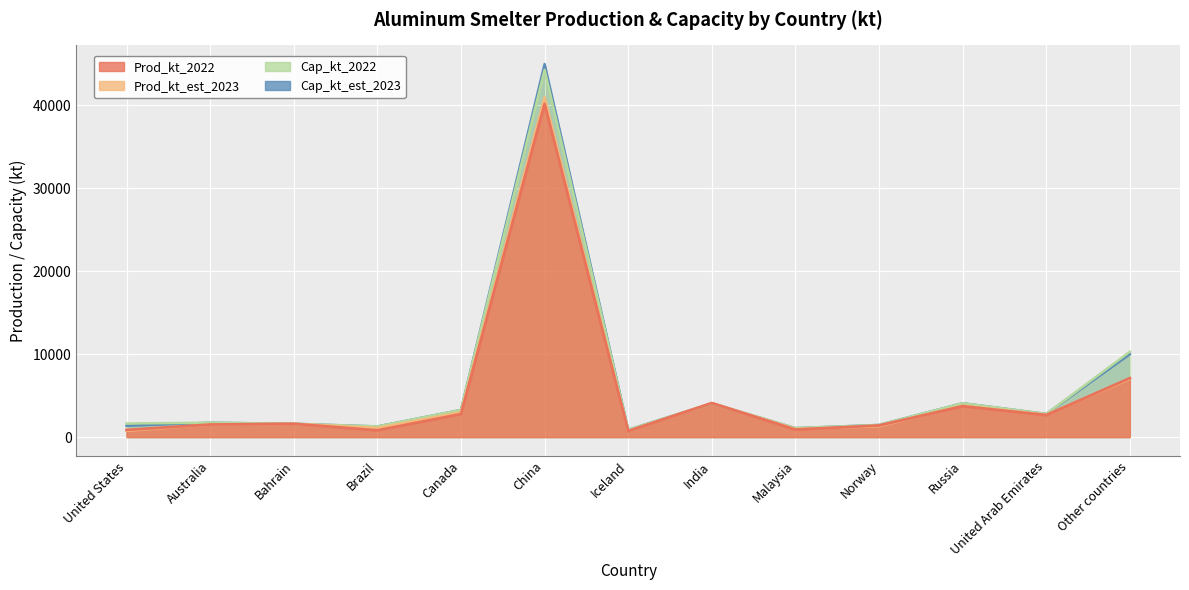

Reading left to right, list all the values displayed in this chart.

Prod_kt_2022: United States=861	Australia=1510	Bahrain=1600	Brazil=811	Canada=2770	China=40200	Iceland=720	India=4100	Malaysia=900	Norway=1400	Russia=3720	United Arab Emirates=2650	Other countries=7110
Prod_kt_est_2023: United States=750	Australia=1500	Bahrain=1600	Brazil=1100	Canada=3000	China=41000	Iceland=730	India=4100	Malaysia=980	Norway=1300	Russia=3800	United Arab Emirates=2700	Other countries=7000
Cap_kt_2022: United States=1640	Australia=1730	Bahrain=1600	Brazil=1280	Canada=3270	China=44300	Iceland=880	India=4060	Malaysia=1080	Norway=1460	Russia=4080	United Arab Emirates=2790	Other countries=10300
Cap_kt_est_2023: United States=1360	Australia=1730	Bahrain=1600	Brazil=1280	Canada=3270	China=45000	Iceland=880	India=4060	Malaysia=1080	Norway=1460	Russia=4080	United Arab Emirates=2790	Other countries=10000